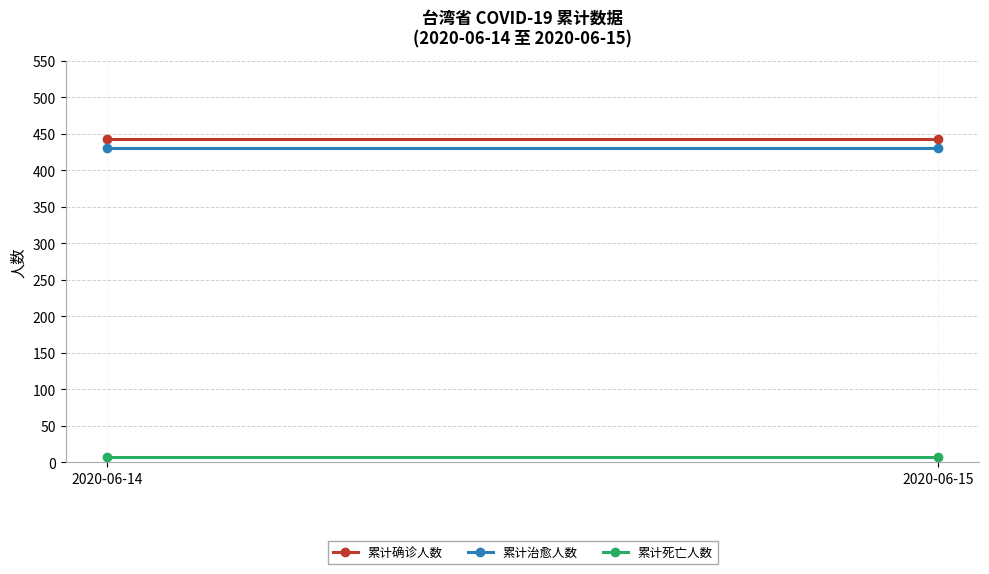

Which category has the highest value across all series?

2020-06-14